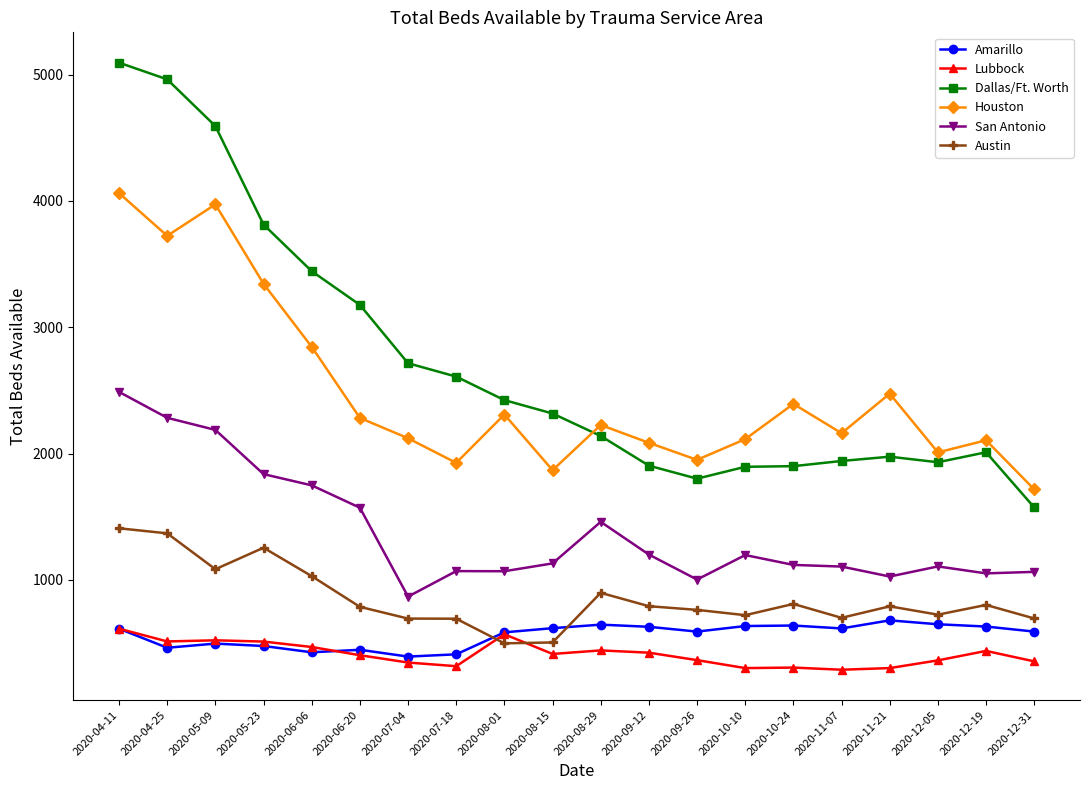

How many lines are shown in the chart?

6